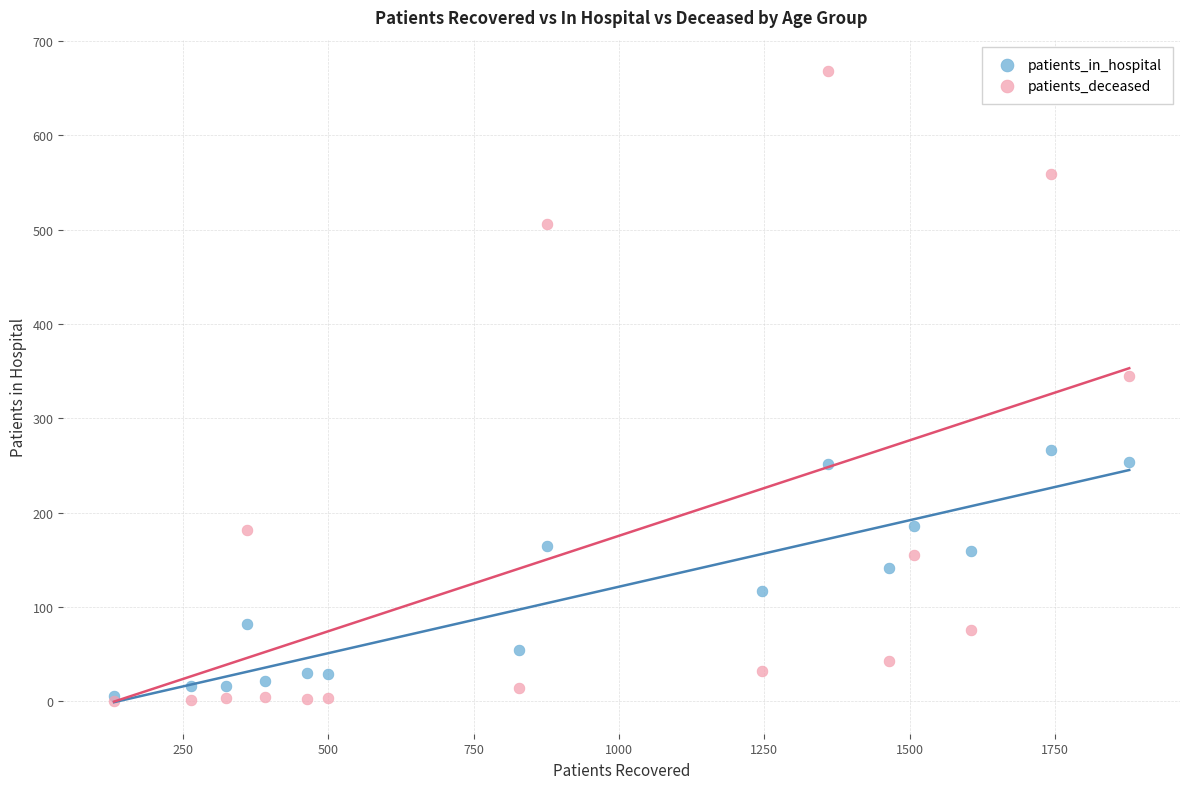

In the patients_deceased series, what Y value is closest to 334?

345